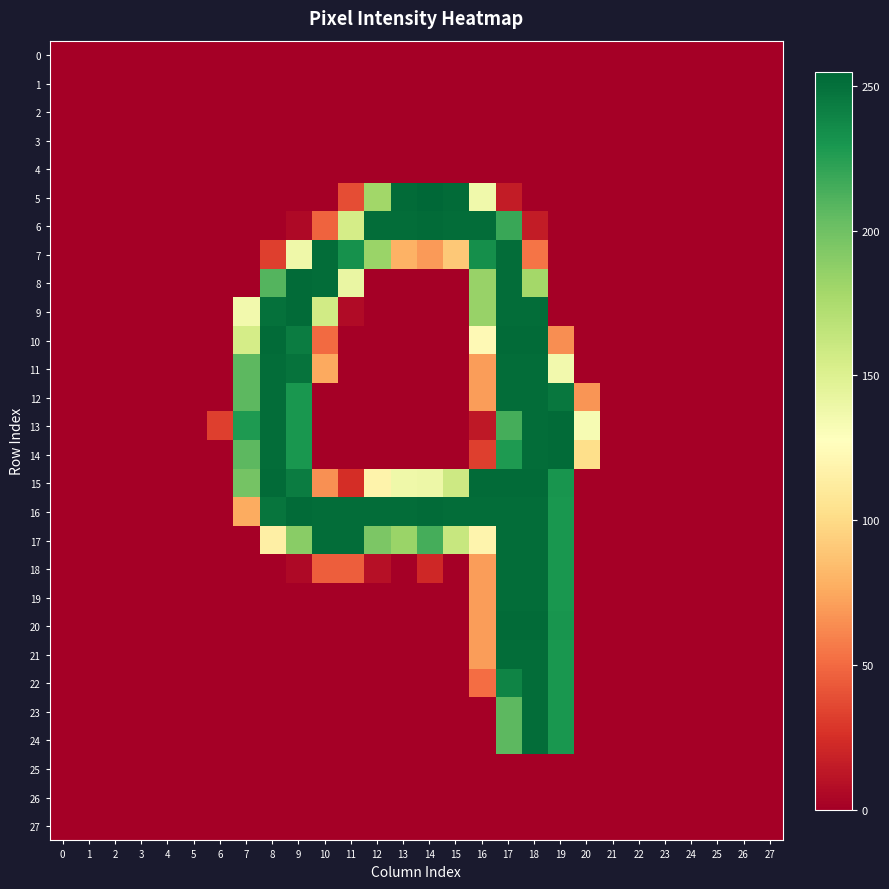

Which series has the largest range (max minus min)?

5